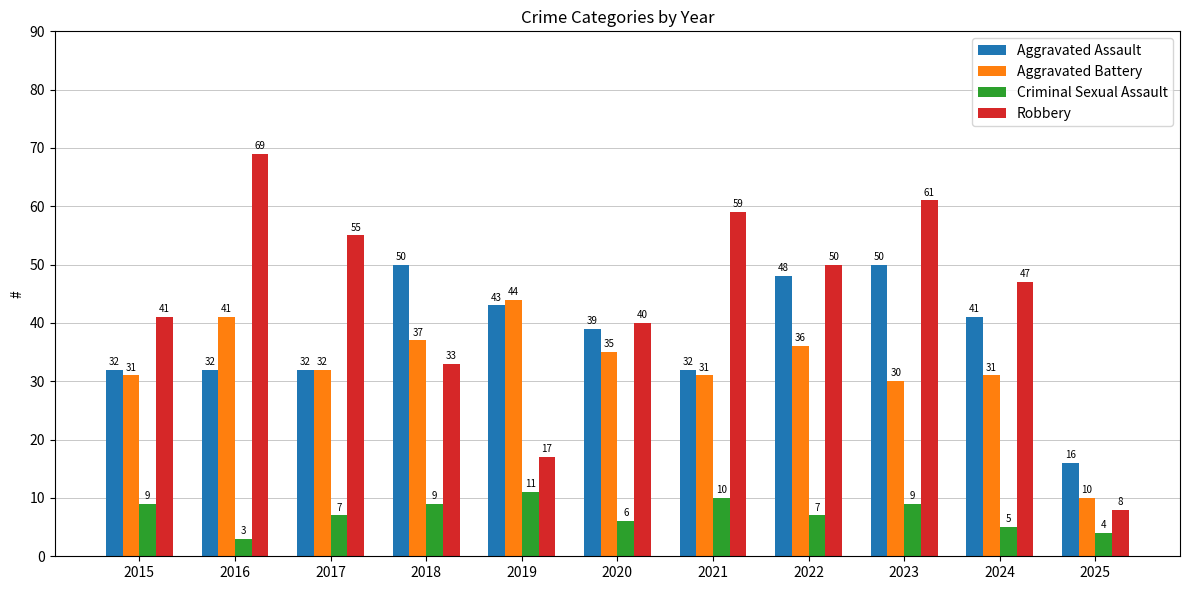

Rank the series by their maximum value, from highest to lowest.

Robbery, Aggravated Assault, Aggravated Battery, Criminal Sexual Assault